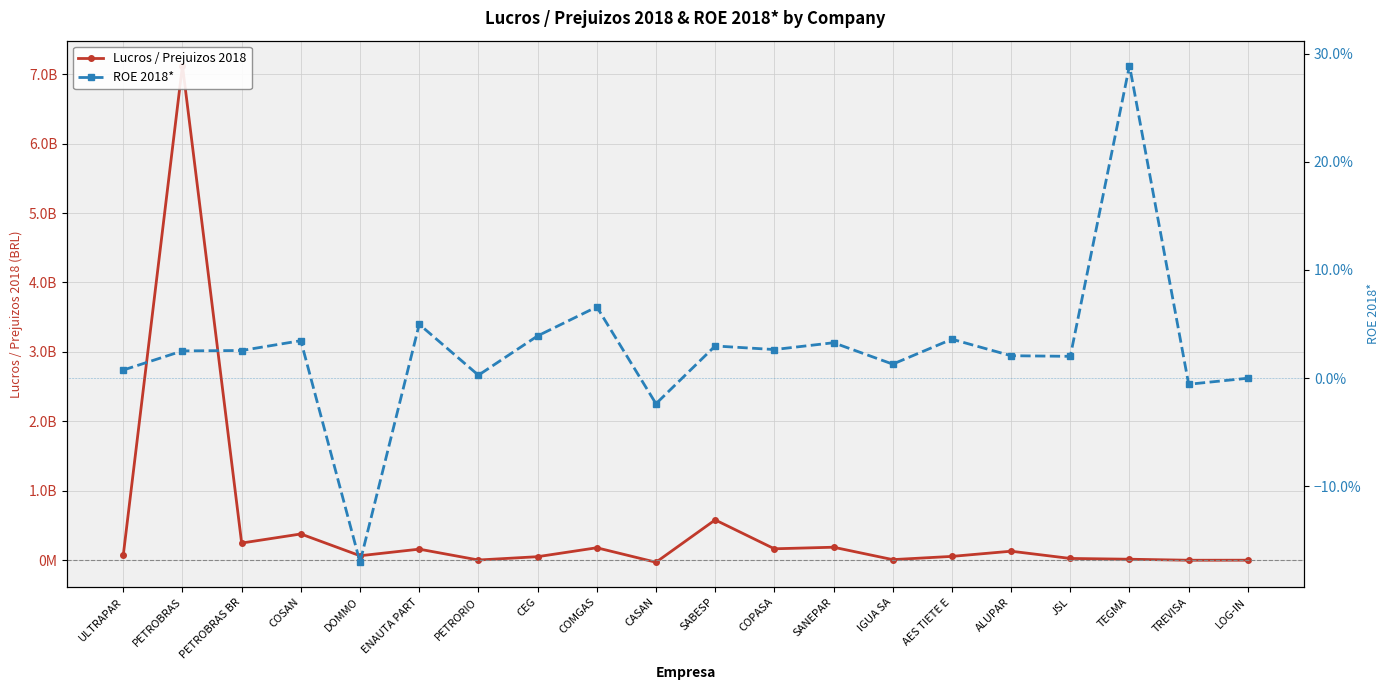

What is the difference between the maximum and minimum values in the Lucros / Prejuizos 2018 series?

7154533000.0